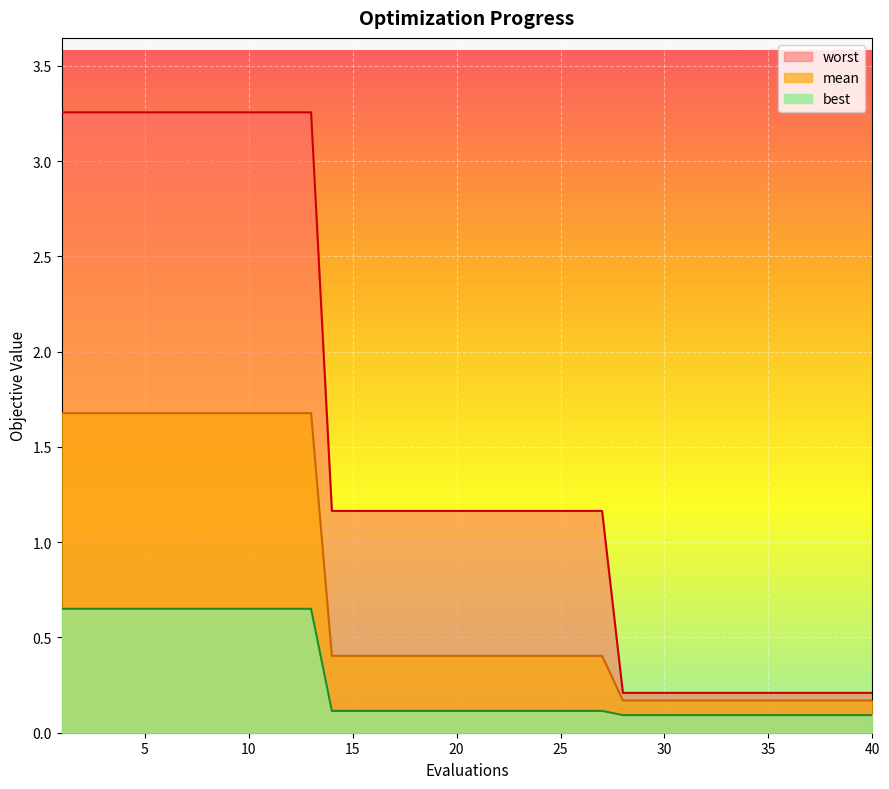

True or false: best and worst intersect in this chart.

False